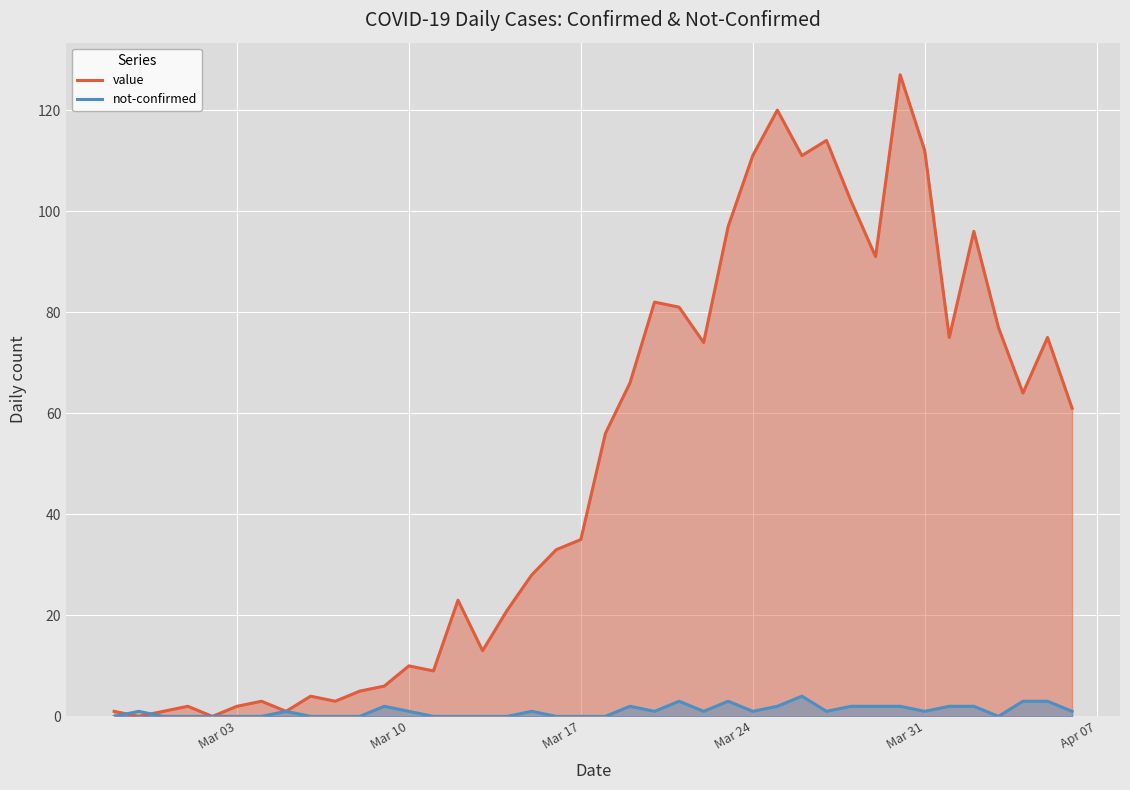

Rank the series by their maximum value, from highest to lowest.

value, not-confirmed